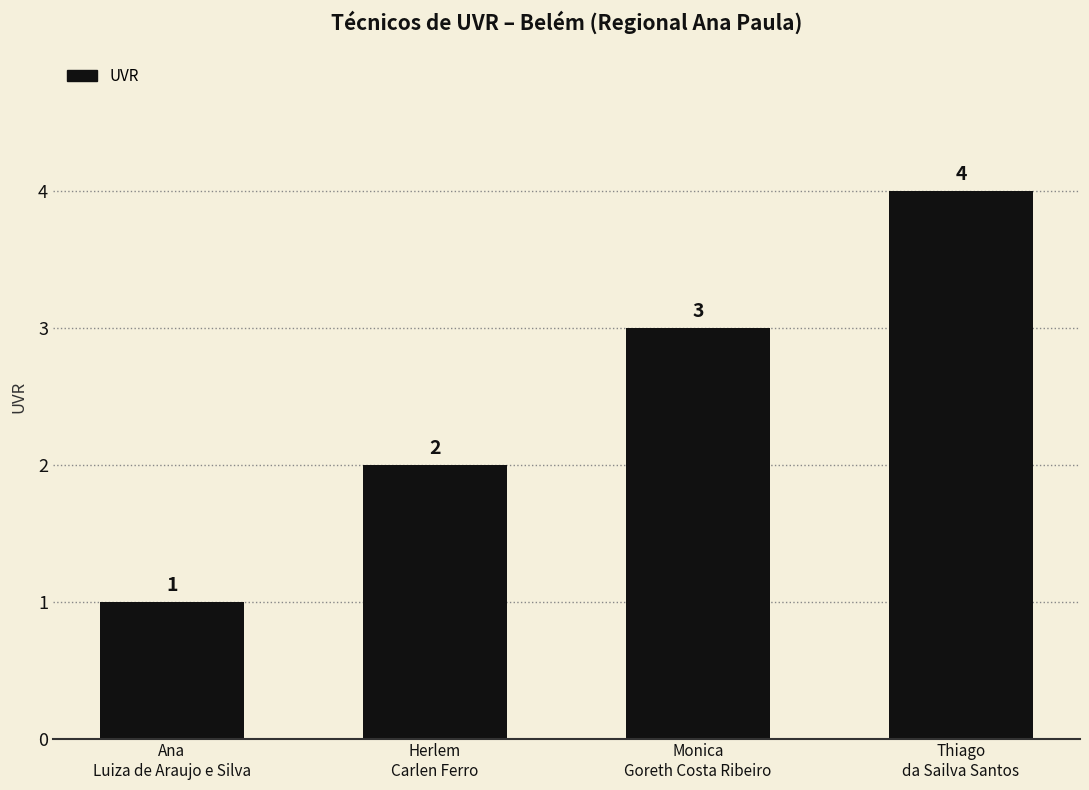

Reading left to right, extract all data points from this chart.

1	2	3	4